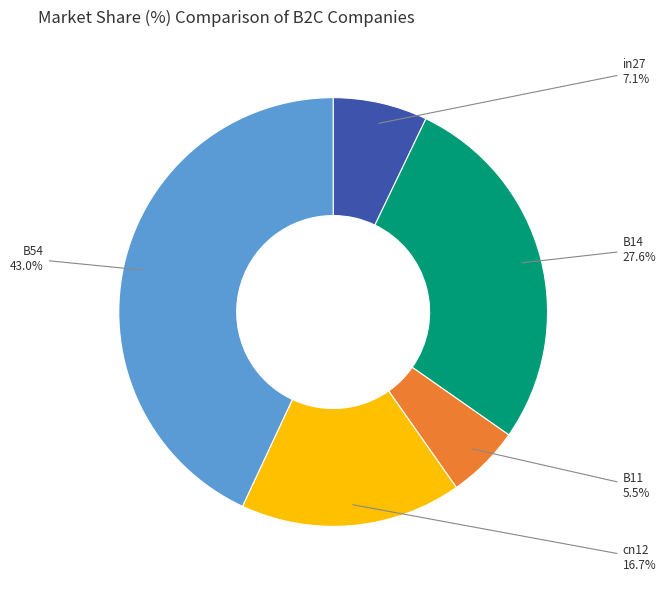

To the nearest percent, what is the difference between the B14 and B11 slice percentages?

22%